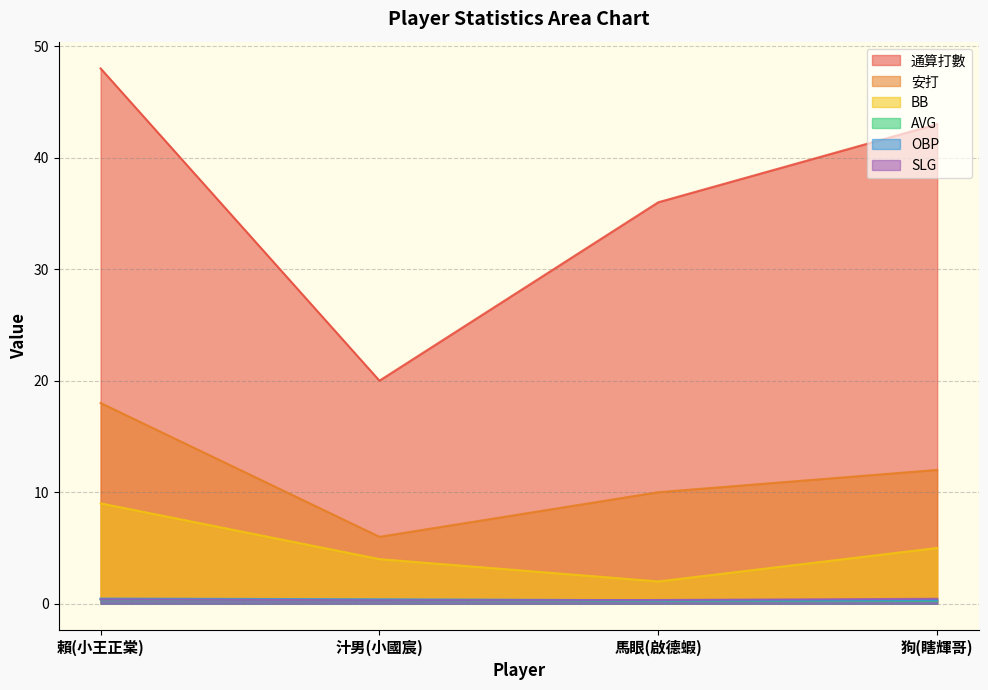

How many lines are shown in the chart?

6